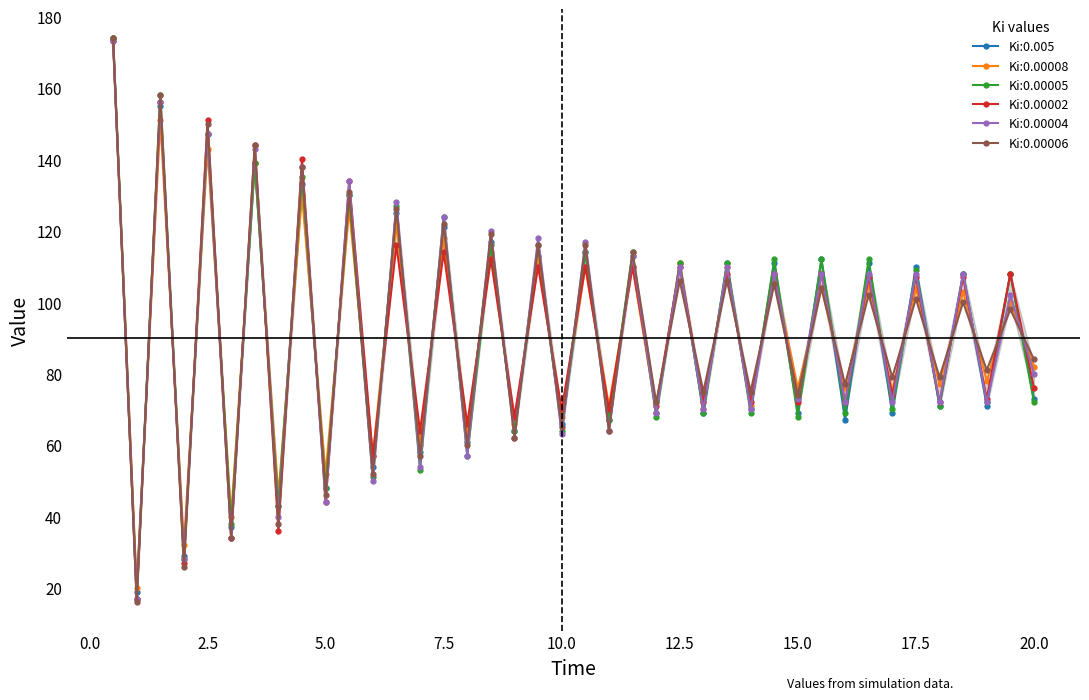

Which series has the largest total across all categories?

Ki:0.00006